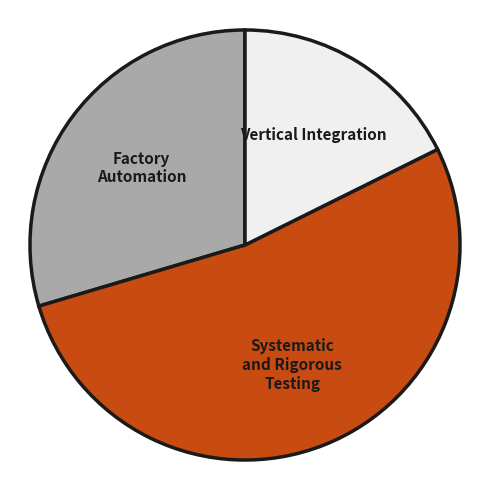

Which category accounts for the majority?

Systematic and Rigorous Testing